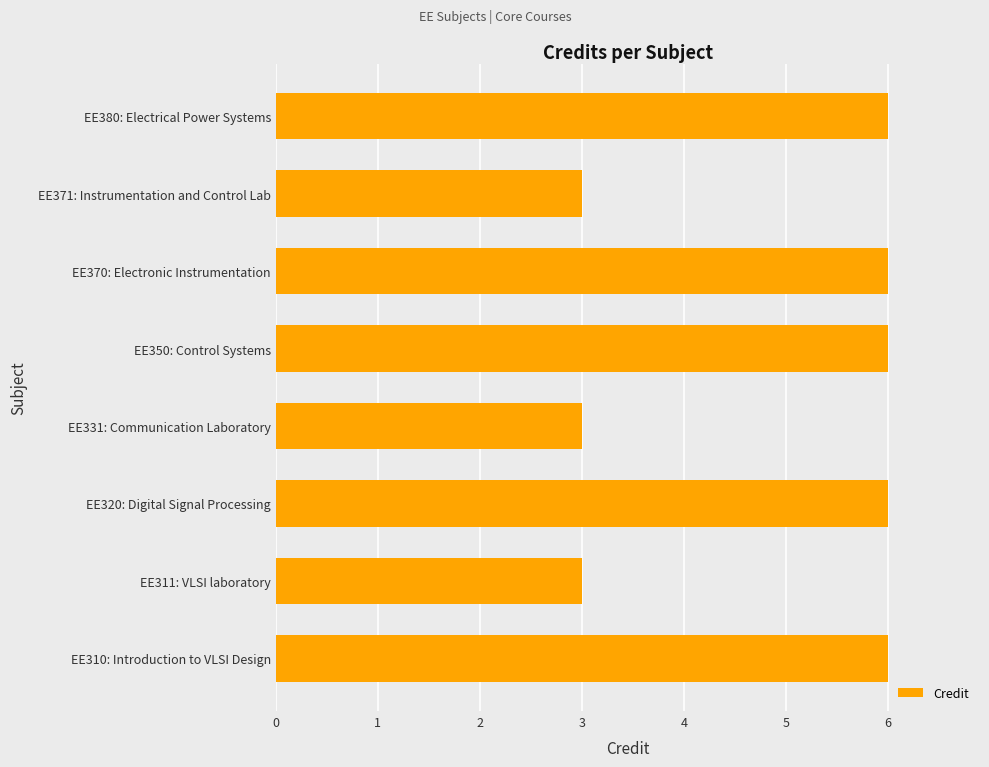

True or false: the data shows 6 at EE380: Electrical Power Systems.

True